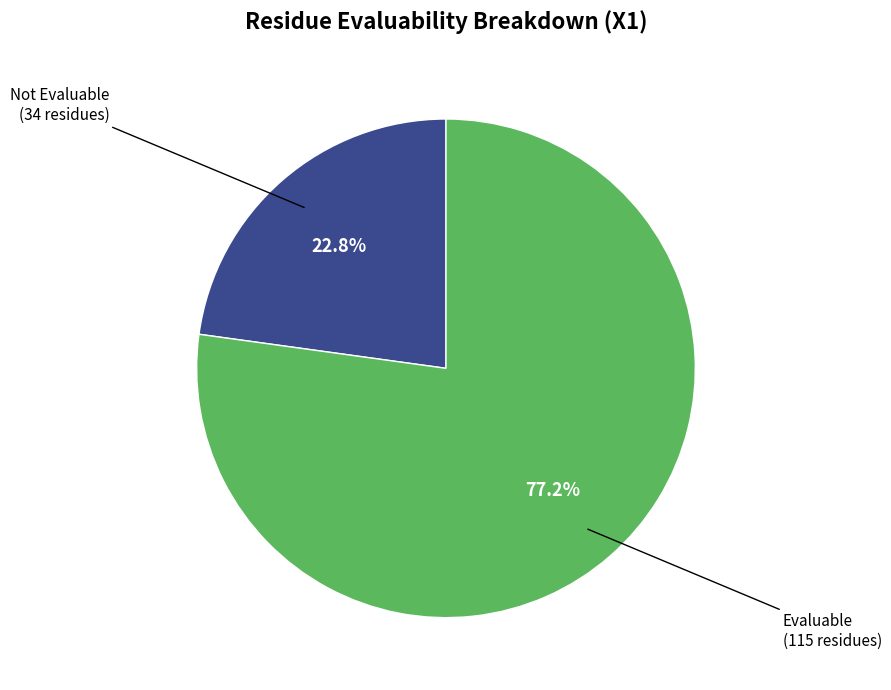

Is there a majority slice in this chart?

Yes